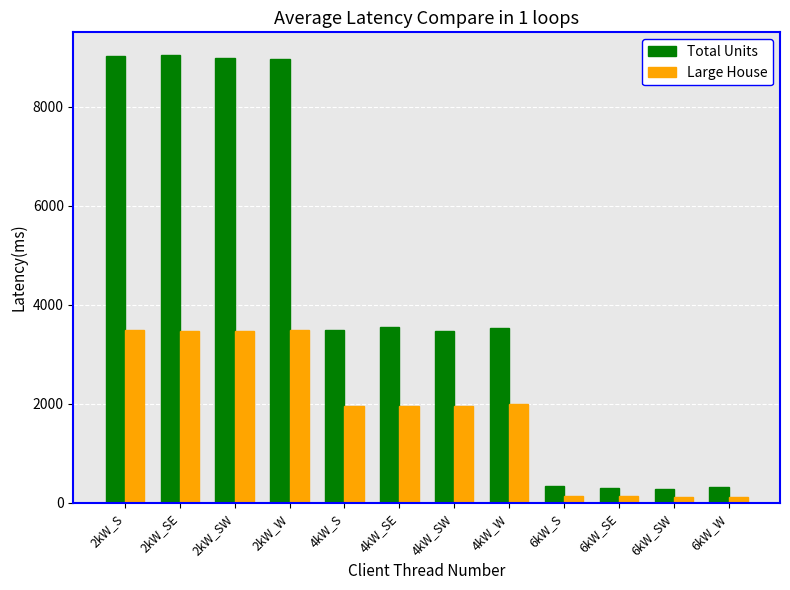

What is the difference between the highest and lowest values at 2kW_SE?

5569